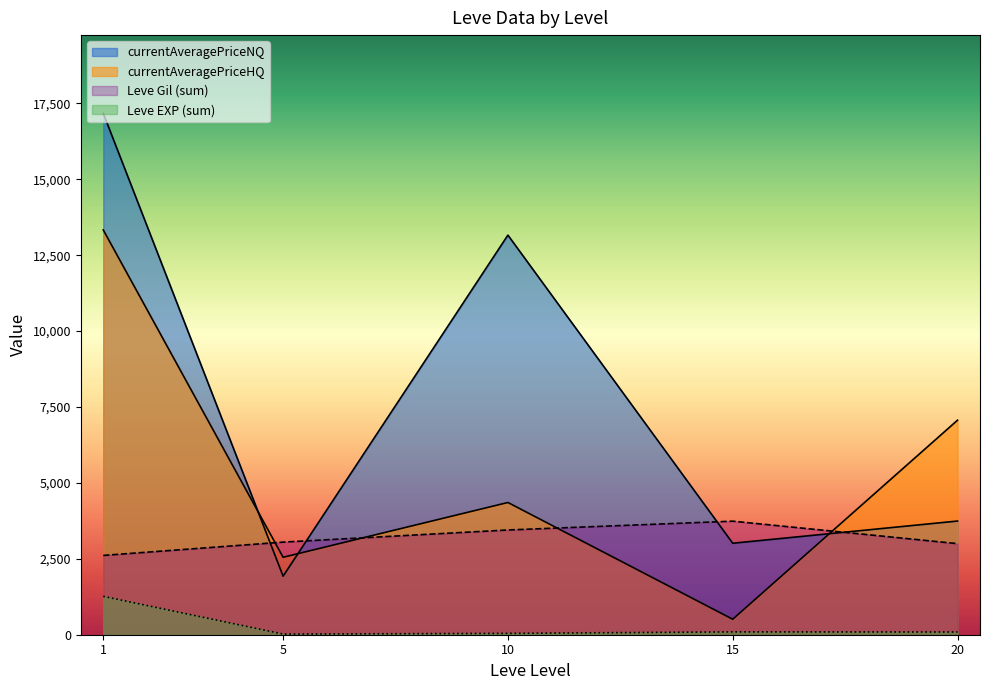

Where is Leve EXP nearest to the value 315?

20